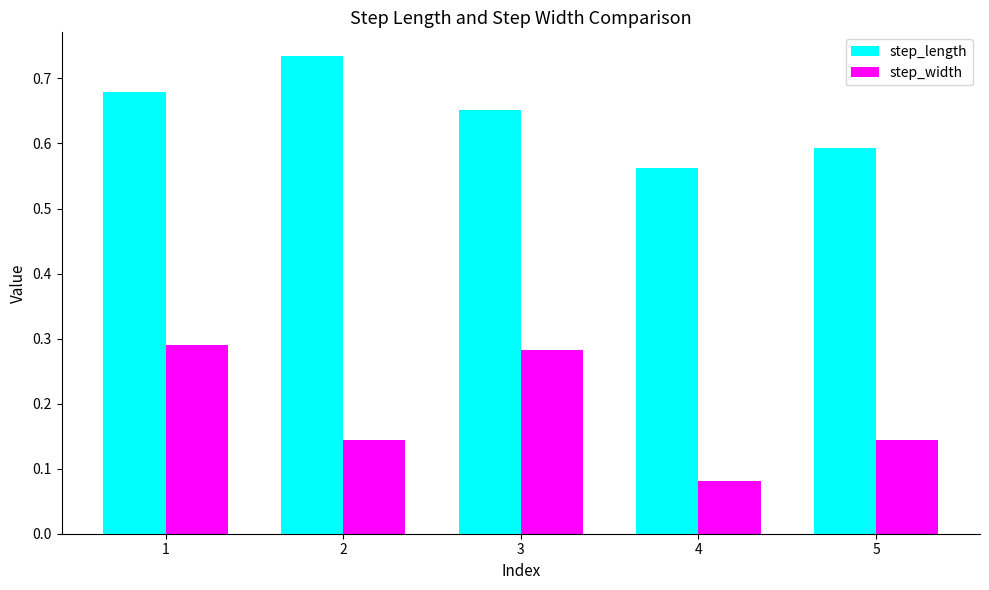

How many bars are there in each group?

2